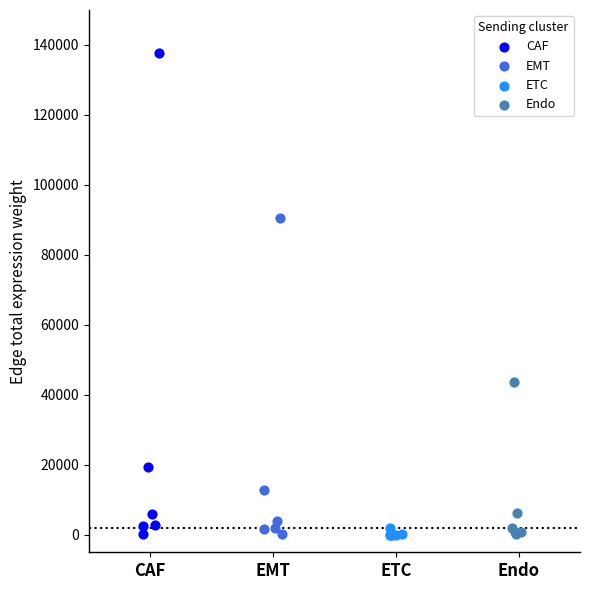

Which series has the largest Y range (max minus min)?

CAF